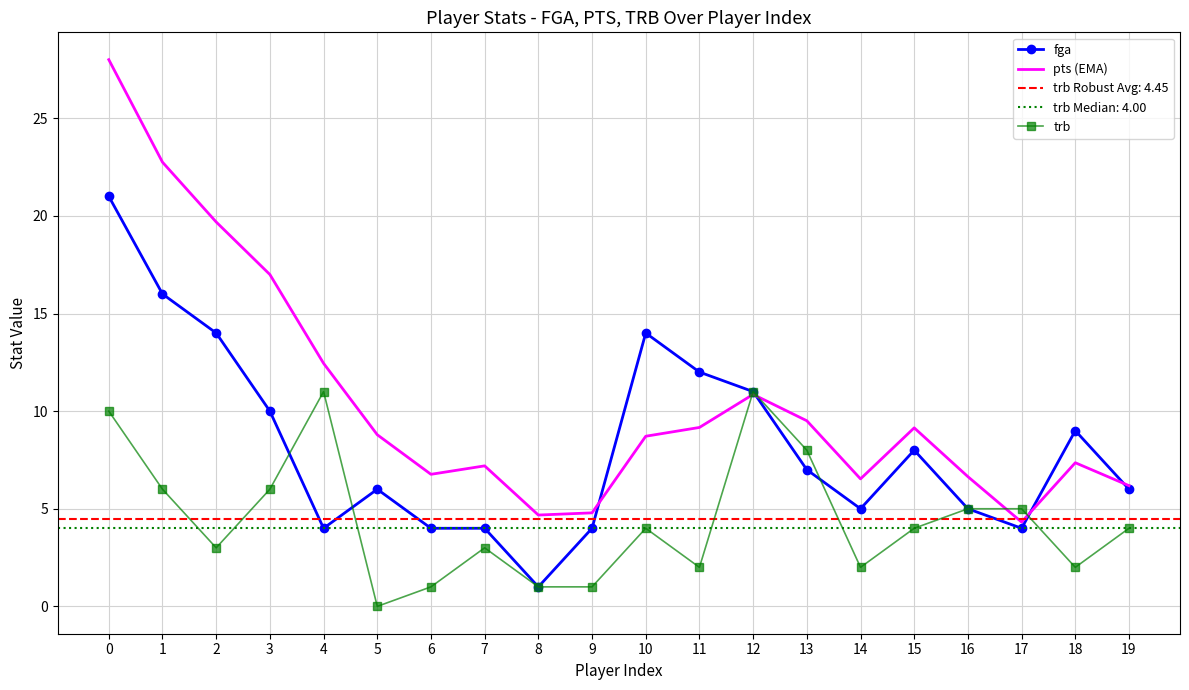

Count the number of data series in this chart.

3